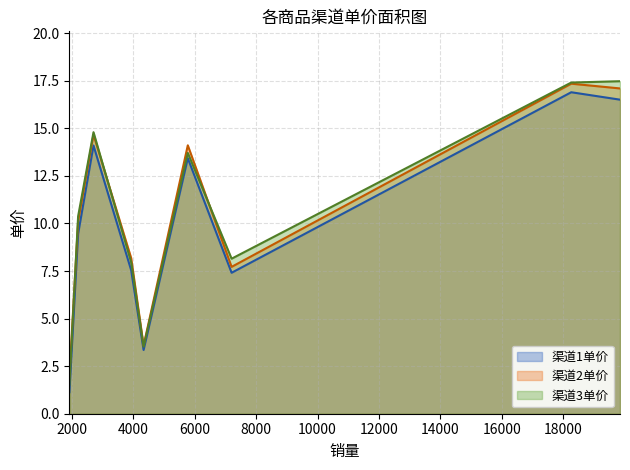

What is the value of the 渠道3单价_line point at the 5th from the left?

3.5